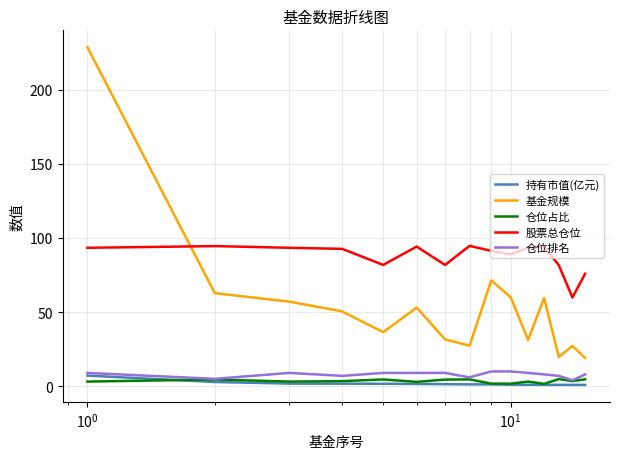

What is the greatest value displayed?

228.6